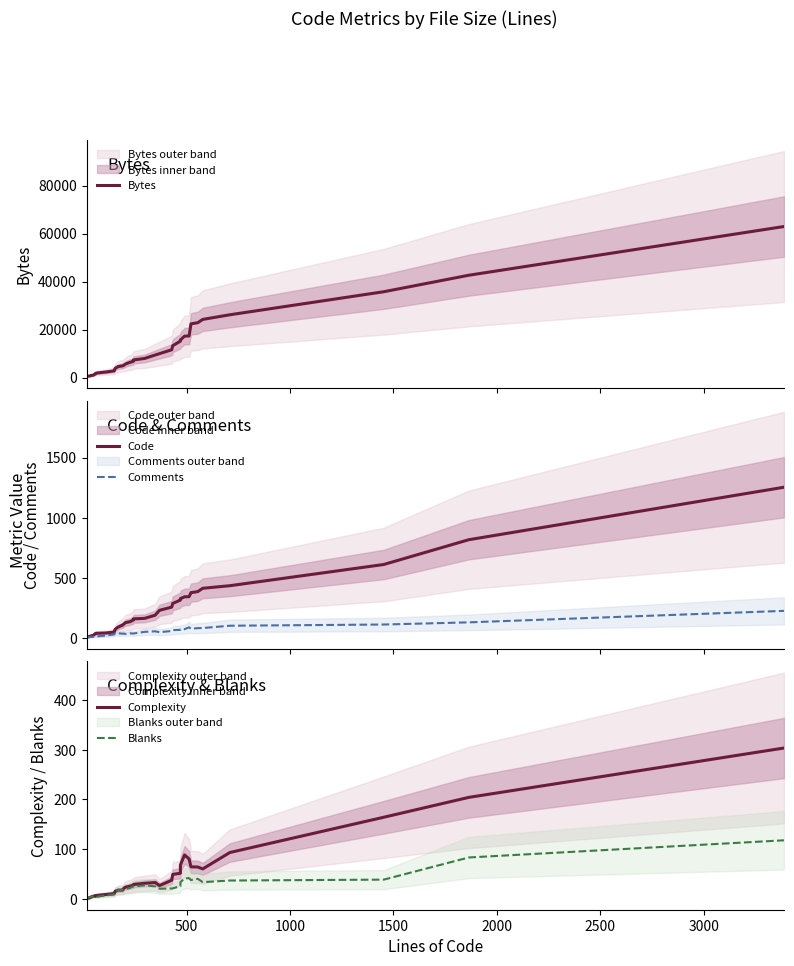

Which series ends up on top after the final intersection of Blanks and Complexity?

Complexity